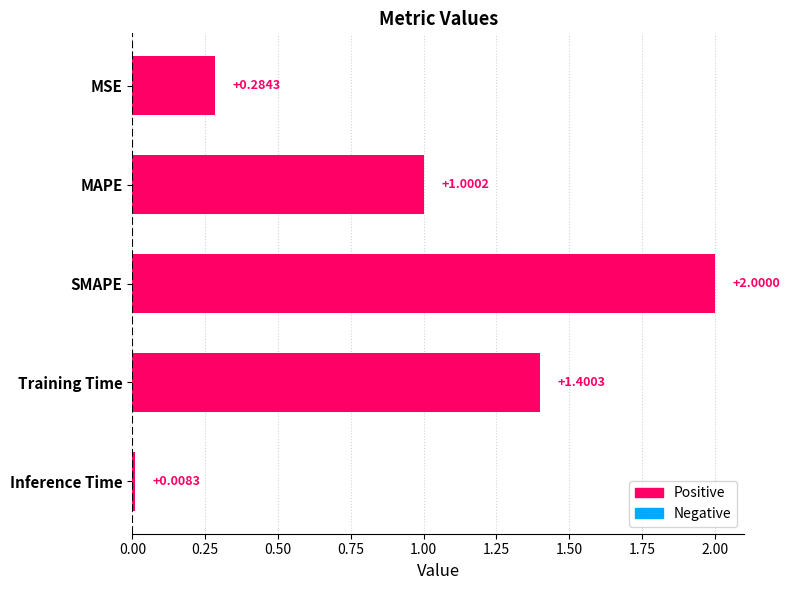

How many categories are shown in the chart?

5